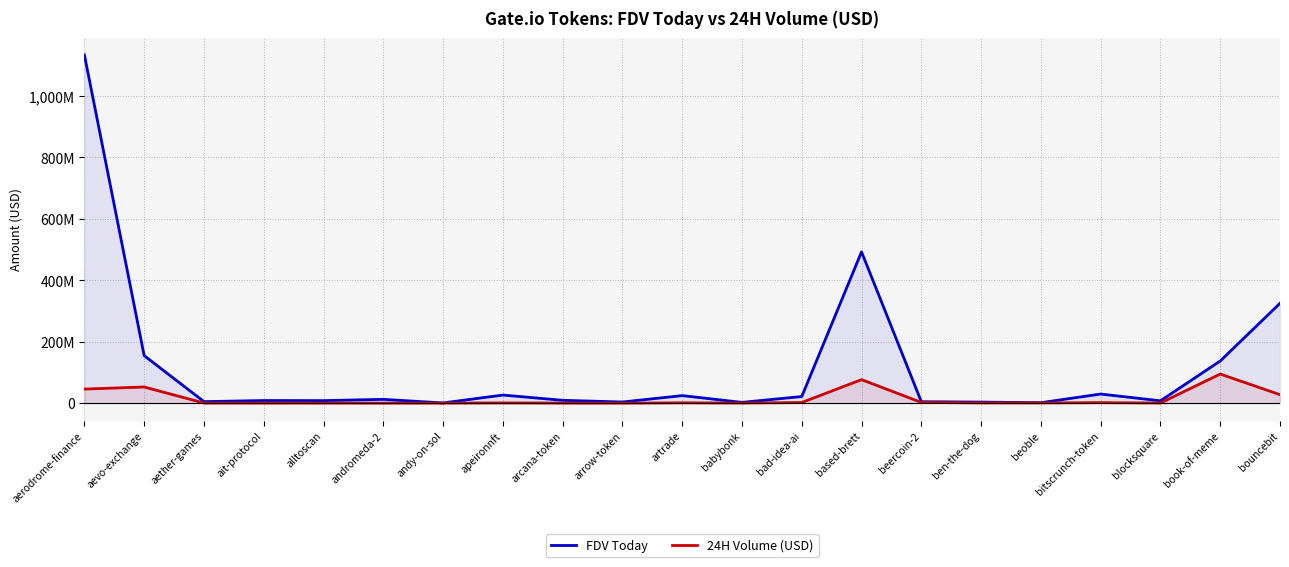

Is it true that 24H Volume (USD) equals 1900444.0 at bad-idea-ai?

True